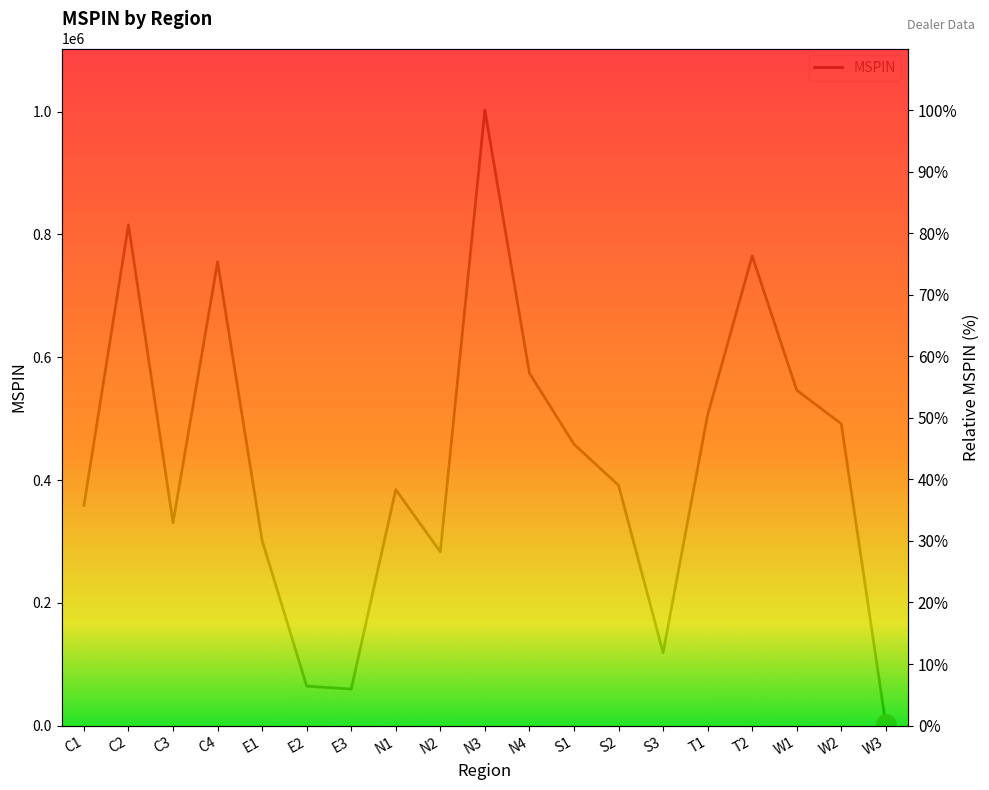

Is this an area chart (filled region under the line)?

No